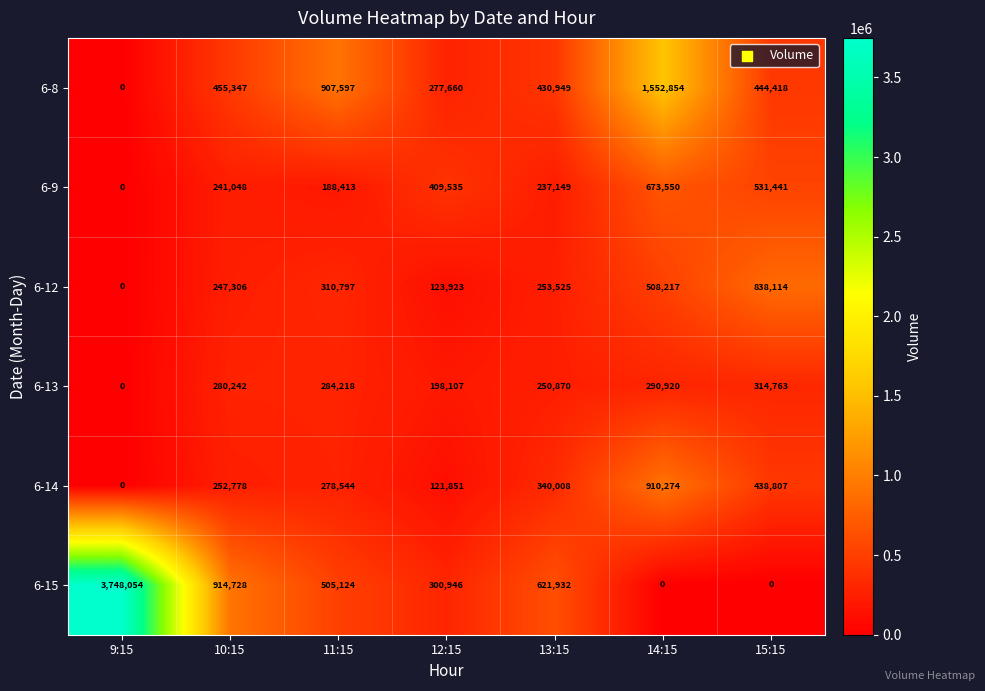

Which series changed the most between 12:15 and 14:15?

6-8